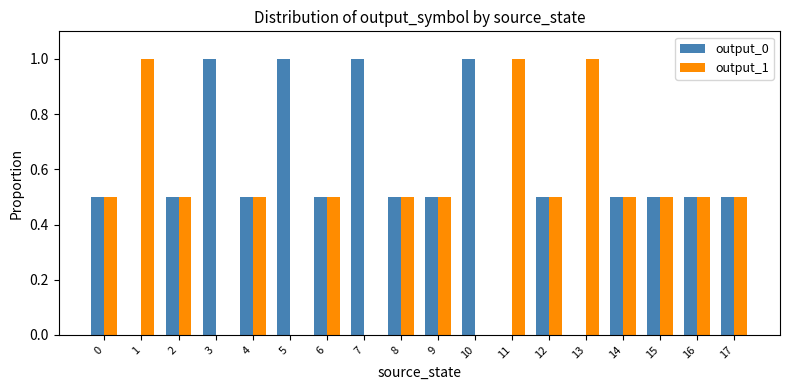

Are the bars grouped side by side (vs. stacked)?

Yes